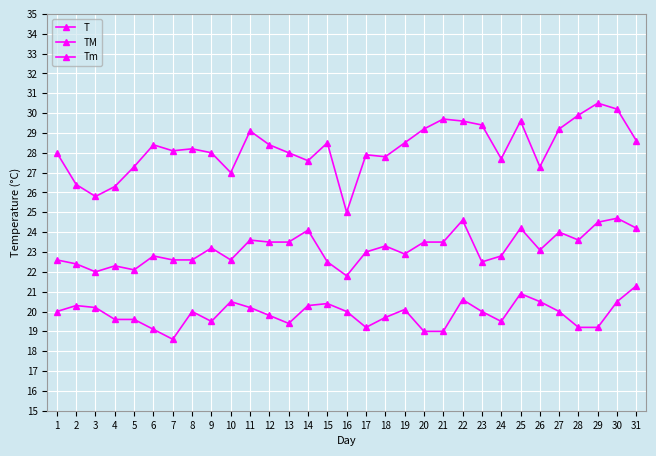

Does the chart have visible grid lines?

Yes